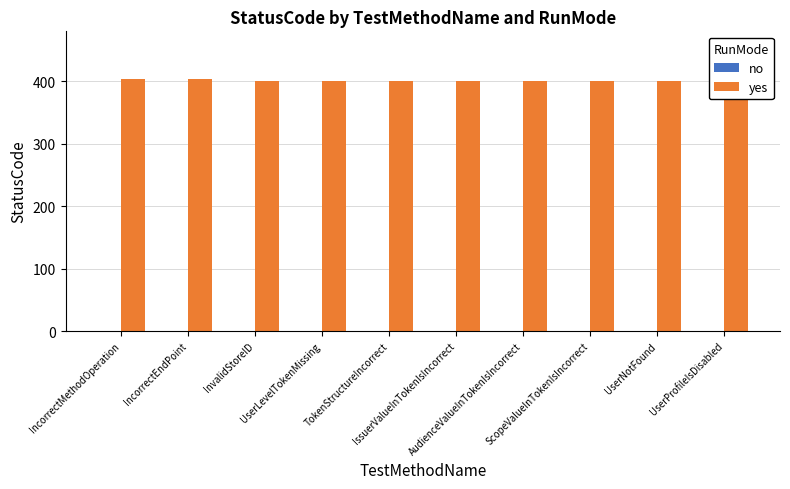

What is the value of the 1st bar from the left?

404